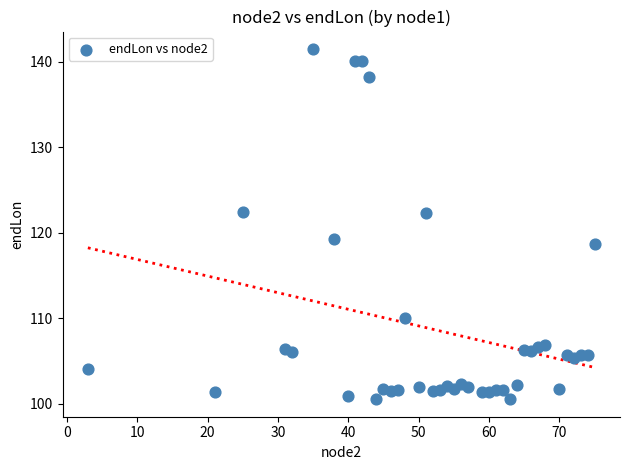

What Y value in the scatter plot is closest to 120?

119.3